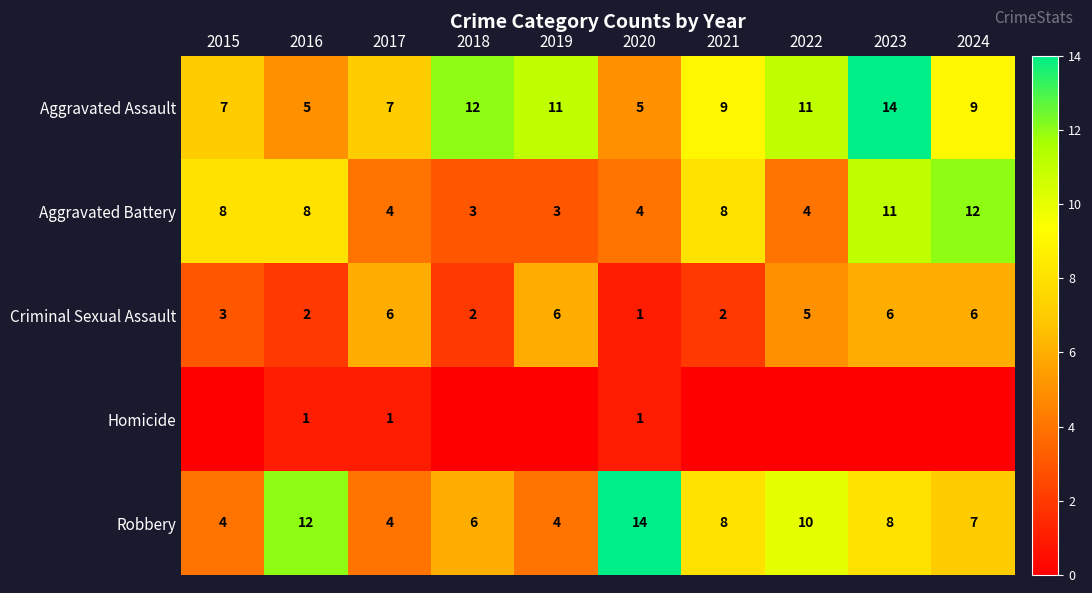

How many values in the Aggravated Battery series are below 8?

5